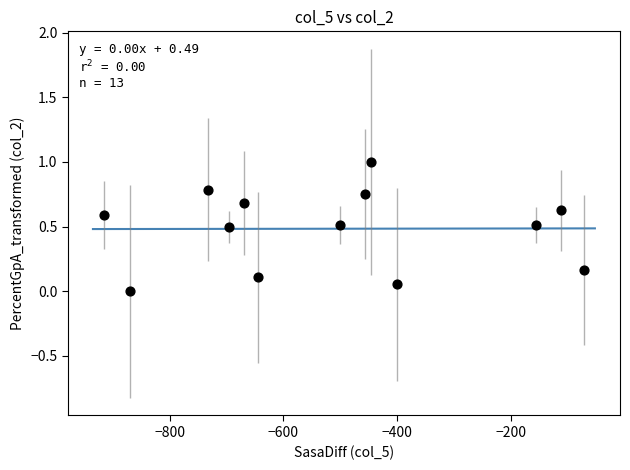

What is the range of X values (max minus min)?

843.0